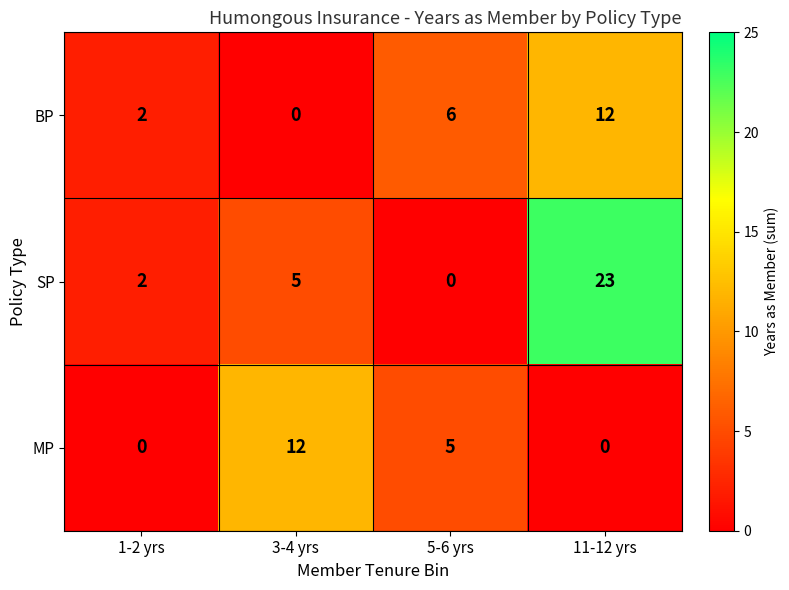

Is it true that SP equals 5 at 3-4 yrs?

True